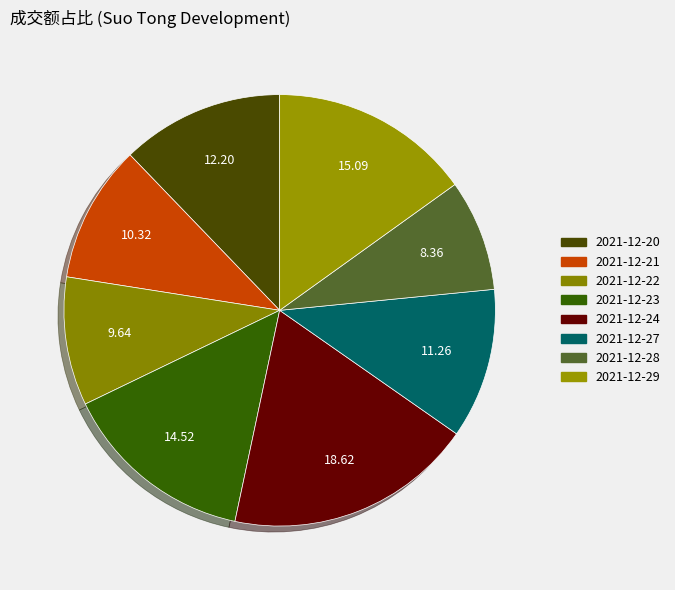

Does 2021-12-21 account for over 50% of the chart?

No